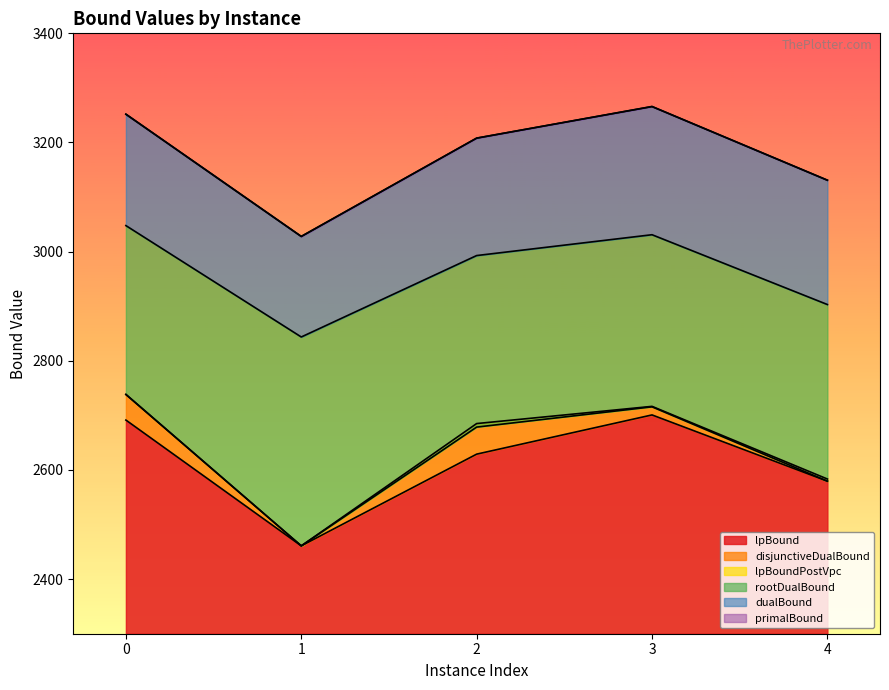

How many data points in primalBound are above 3208?

2